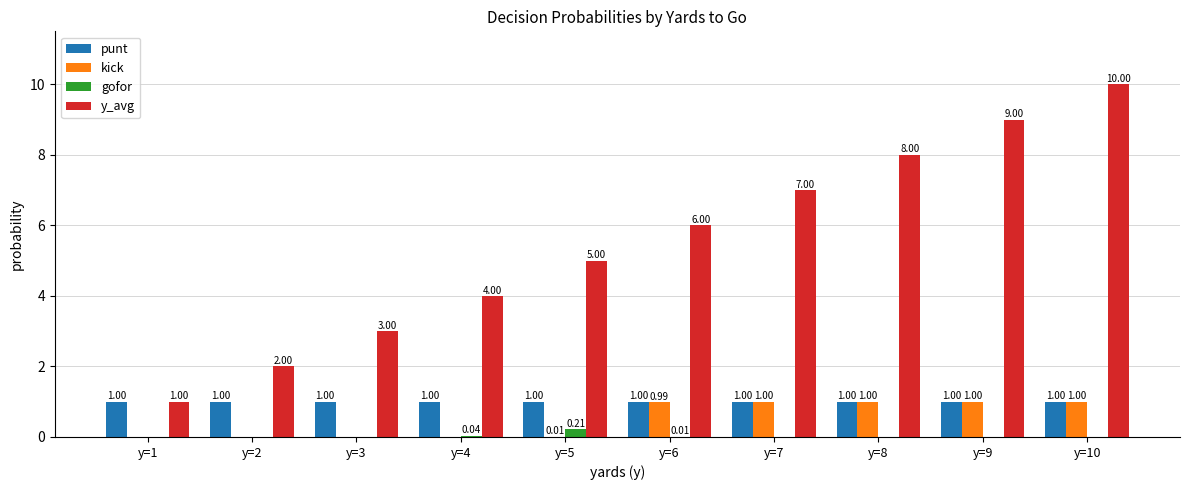

Which series changed the most between y=2 and y=4?

y_avg